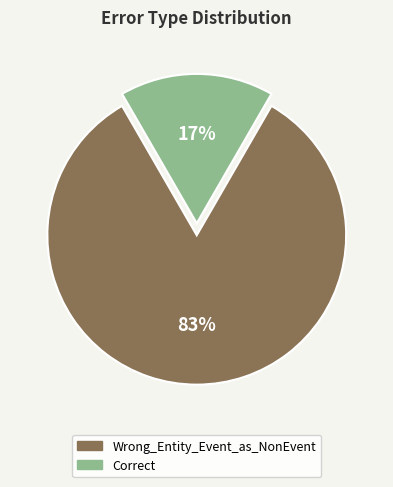

What is the smallest slice in the pie chart?

Correct